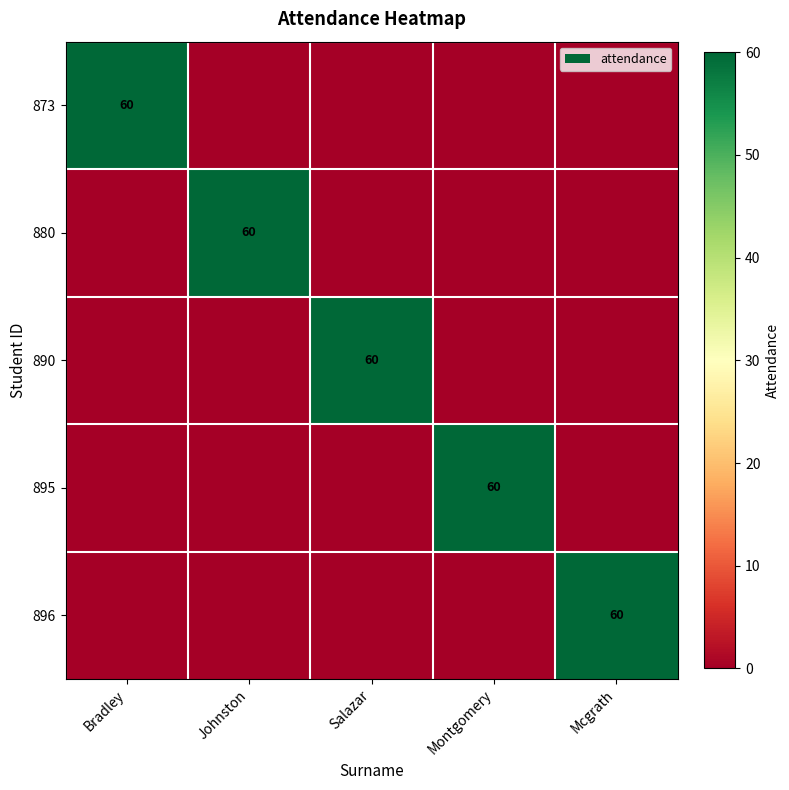

The value of 896 at Mcgrath is 38. True or false?

False